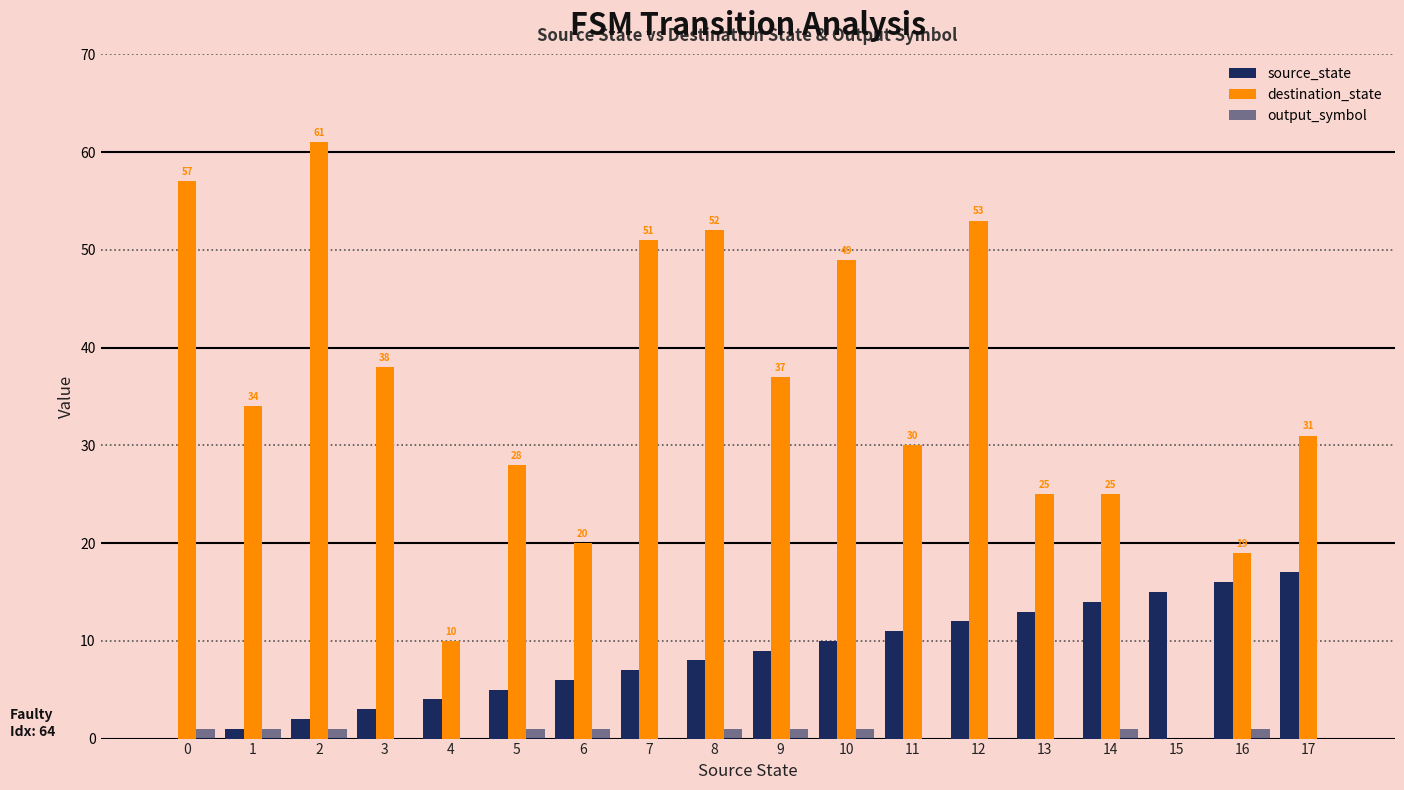

Is the value of source_state at 8 greater than the value of destination_state at 1?

No